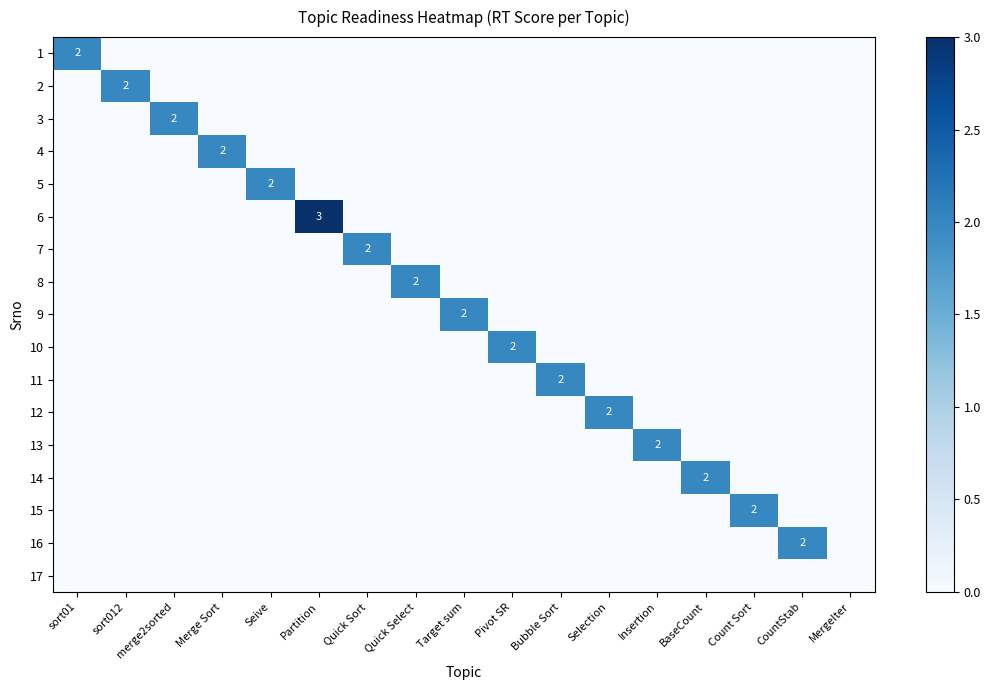

What is the greatest value displayed?

3